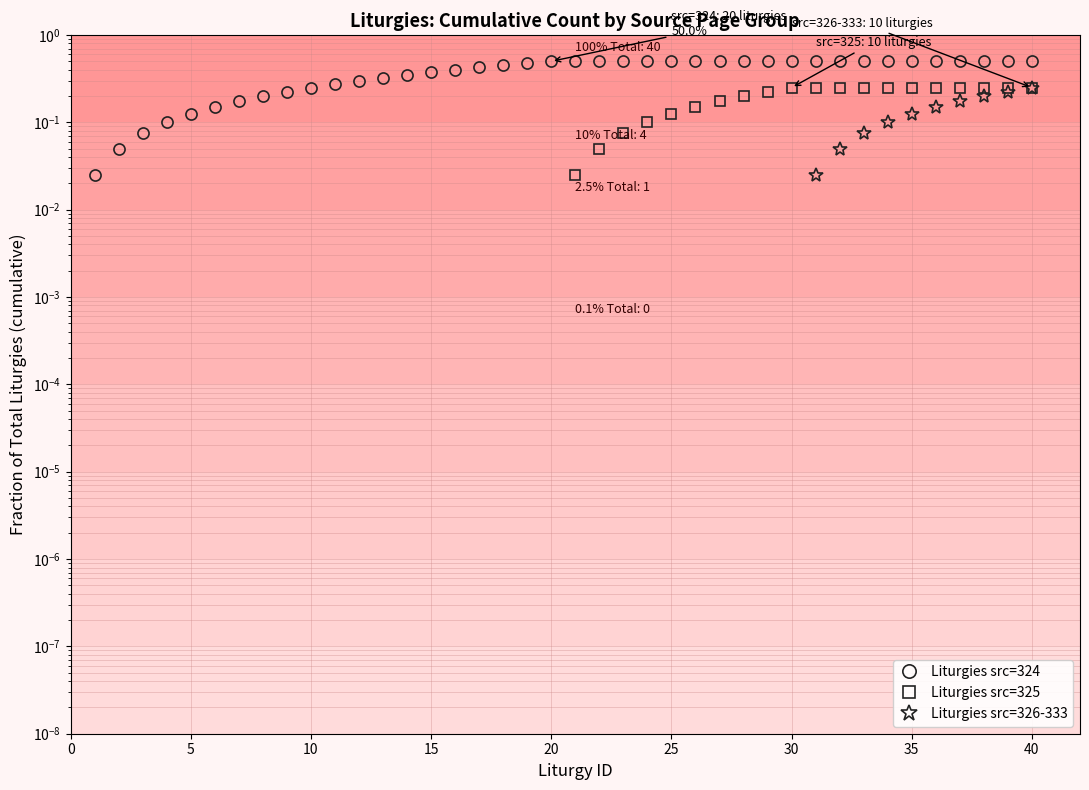

The value of Liturgies src=324 at 36 is 0.2. True or false?

False